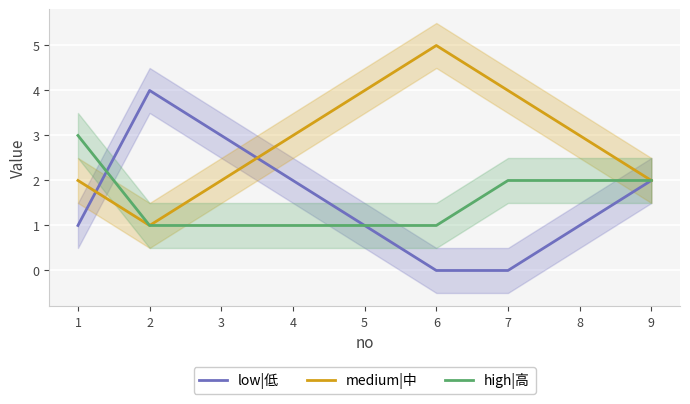

At how many categories does at least one series exceed 4?

1